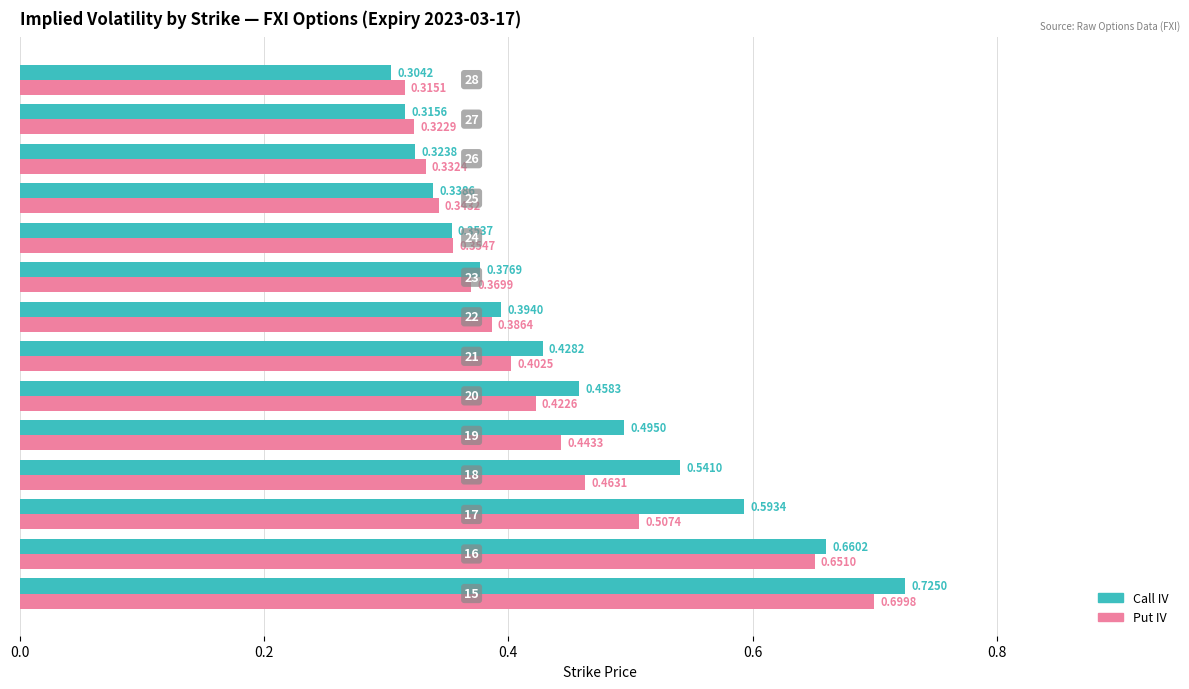

Which series has the largest range (max minus min)?

Call IV